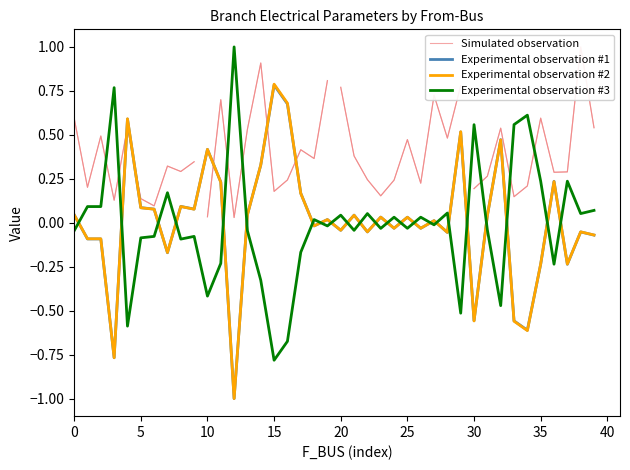

What is the minimum value for Experimental observation #1?

-1.0